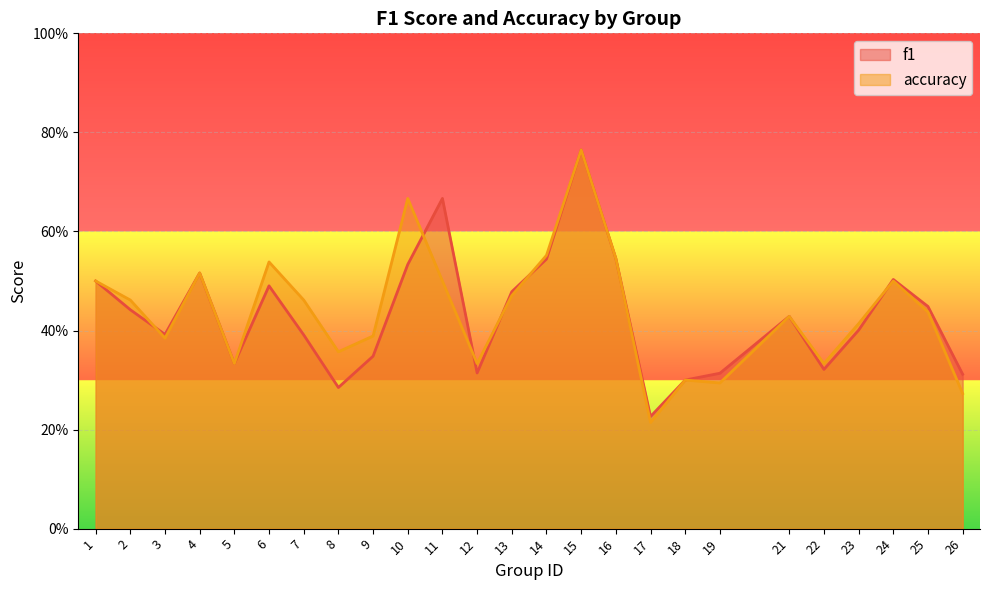

Is it true that accuracy equals 0.2 at 4?

False